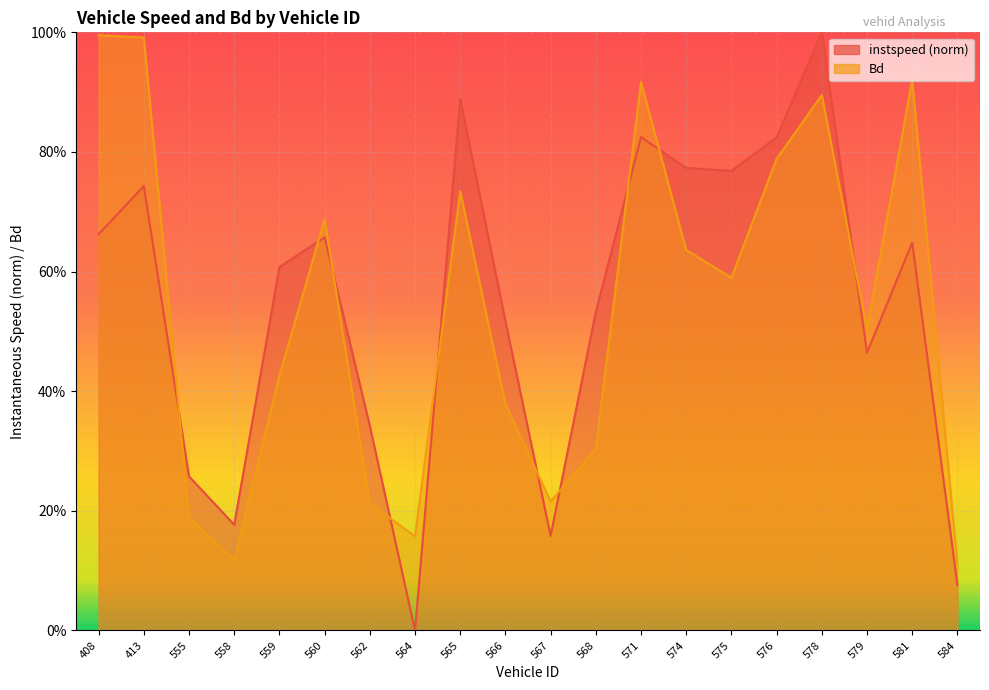

At which category does the chart reach its minimum across all series?

564.0